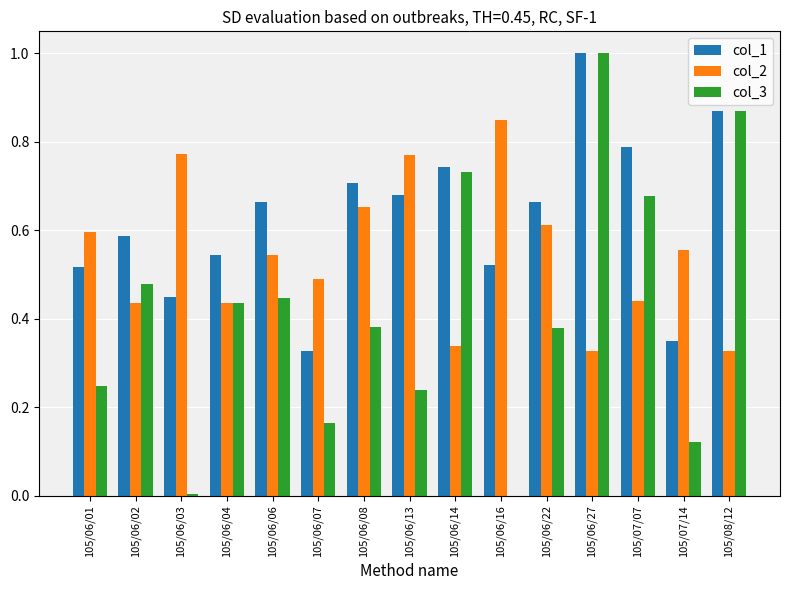

Which category has the highest value in the col_3 series?

105/06/27